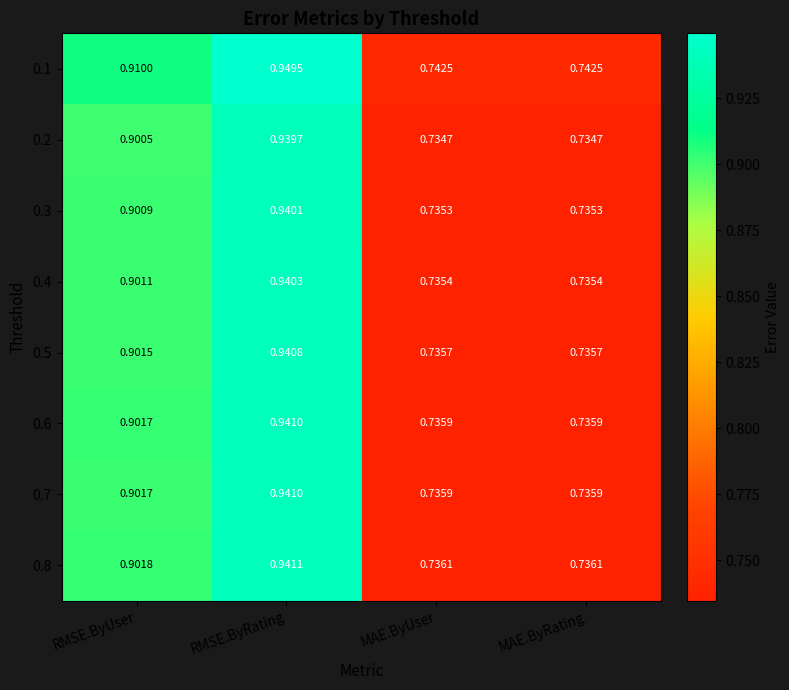

At which category is the sum across all series the highest?

RMSE.ByRating